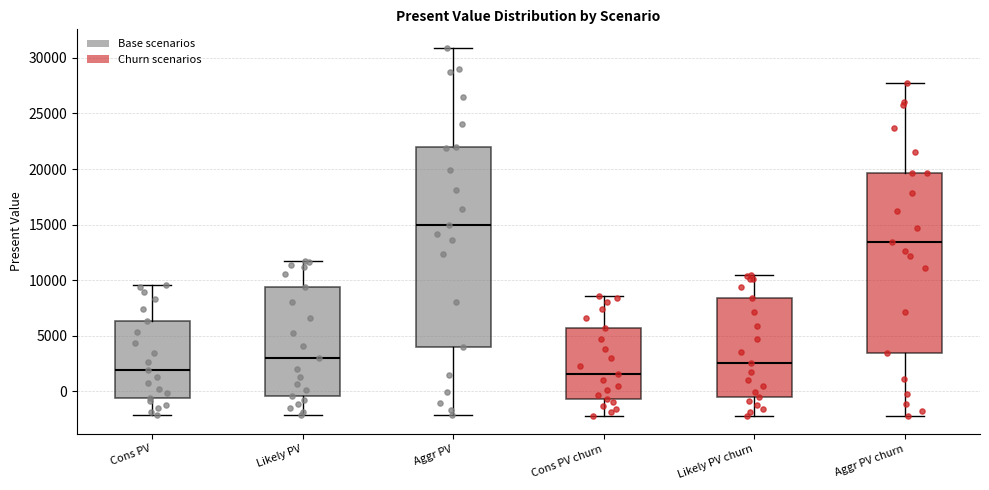

Reading left to right, transcribe this box plot: for each box, give where its median line is, the range the box spans, and where its two whiskers end, as read against the y-axis. The values are not printed on the chart, so give them approximately, as read against the axis.

Cons PV: median 2000, box -500 to 6500, whiskers -2000 to 9500
Likely PV: median 3000, box -500 to 9500, whiskers -2000 to 11500
Aggr PV: median 15000, box 4000 to 22000, whiskers -2000 to 31000
Cons PV churn: median 1500, box -500 to 5500, whiskers -2000 to 8500
Likely PV churn: median 2500, box -500 to 8500, whiskers -2000 to 10500
Aggr PV churn: median 13500, box 3500 to 19500, whiskers -2000 to 27500